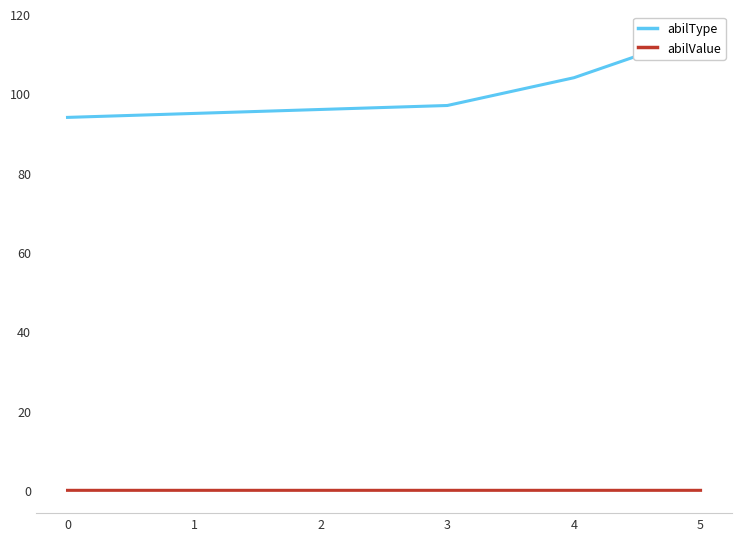

What are all the series names shown in the legend?

abilType, abilValue